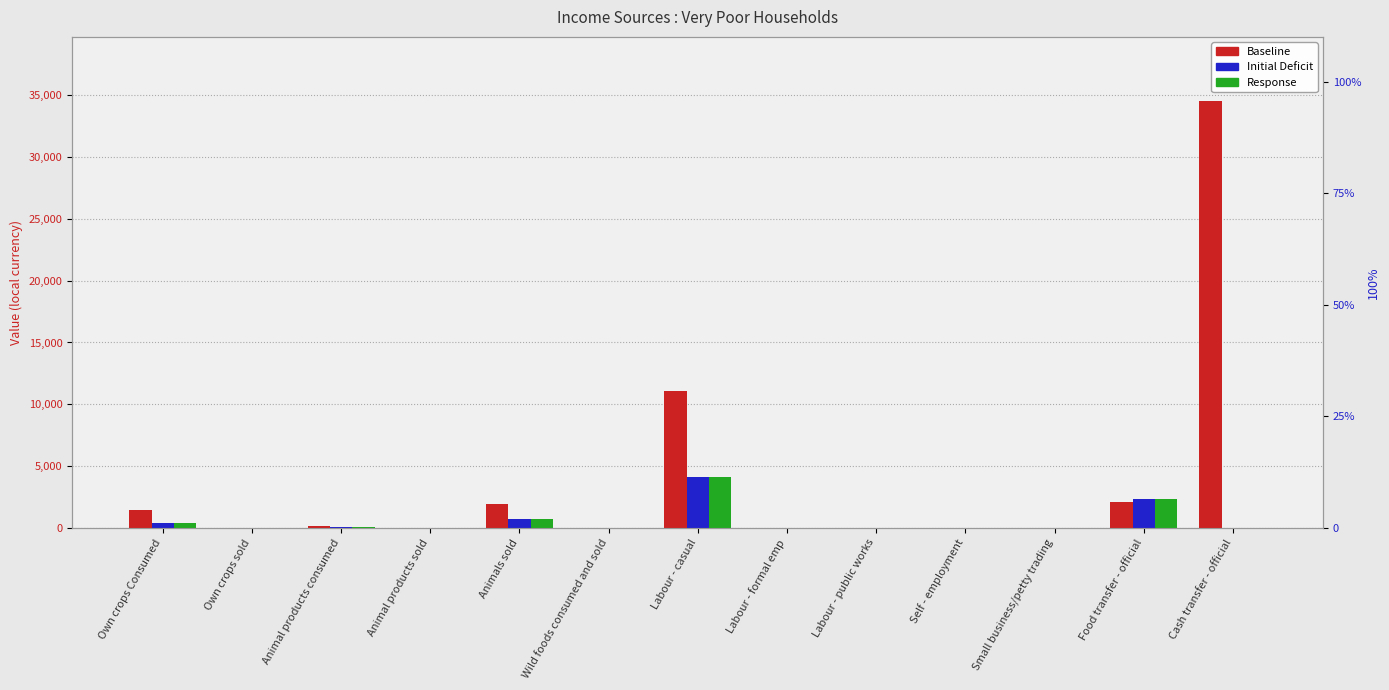

What is the difference between the second highest and minimum values in the Baseline series?

11104.4